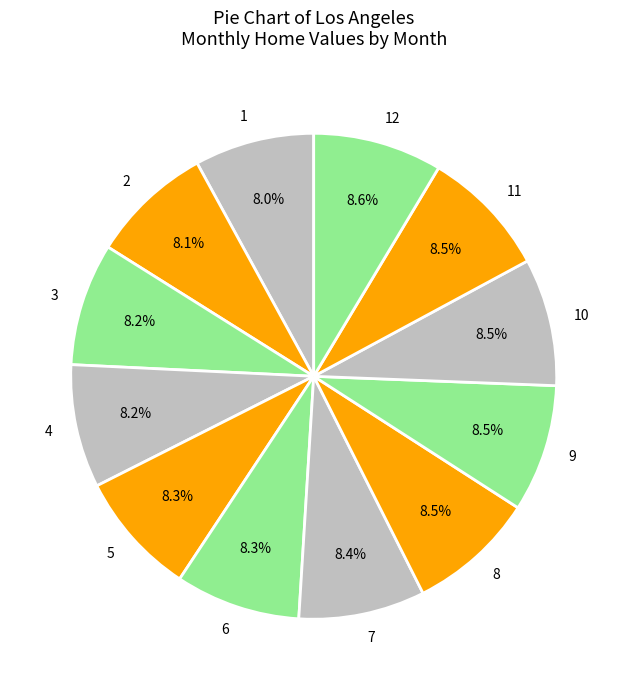

Does 7 account for over 50% of the chart?

No